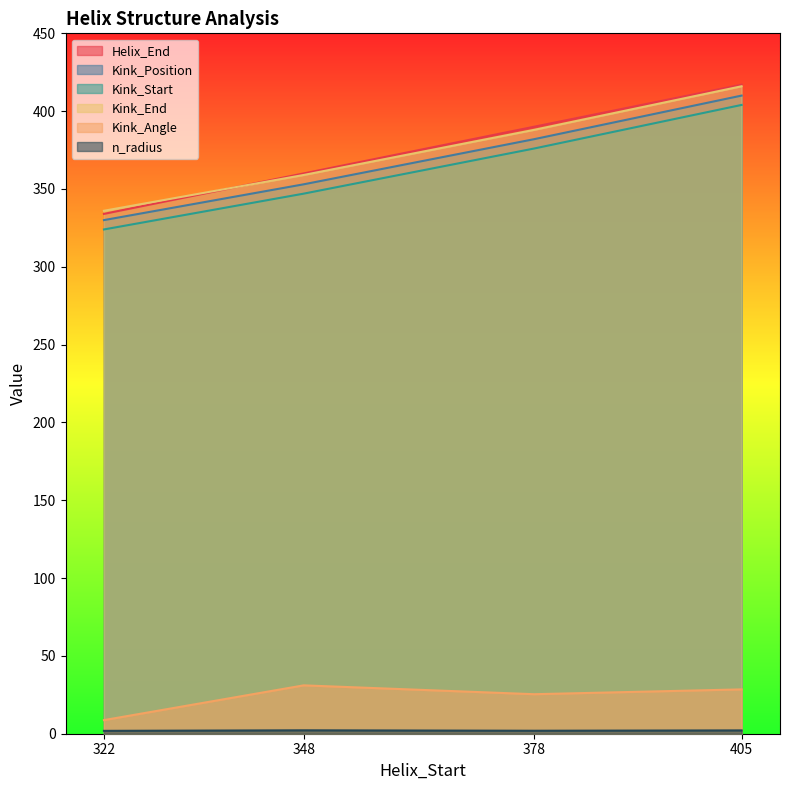

Count the number of data series in this chart.

6